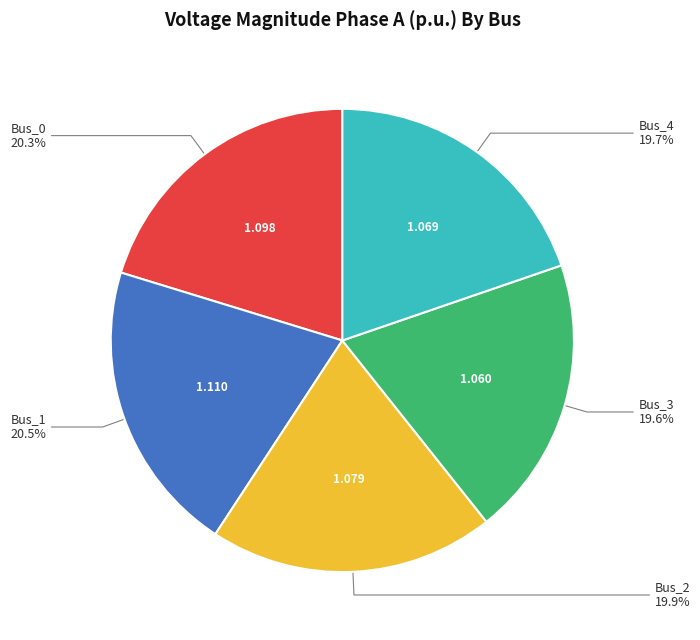

Is there any slice that represents more than half of the pie?

No